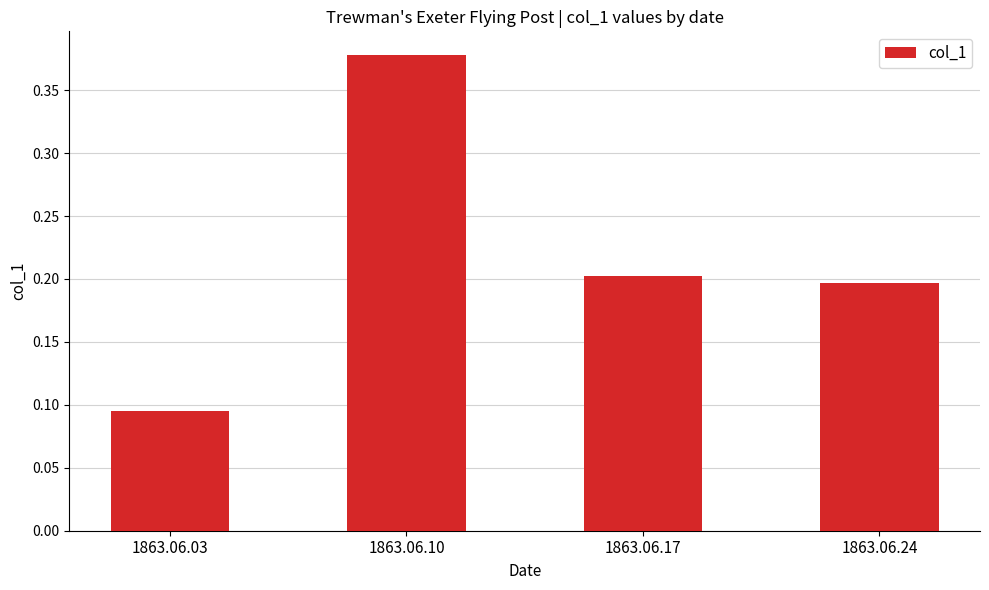

List the labels in order of value, largest first.

1863.06.10, 1863.06.17, 1863.06.24, 1863.06.03